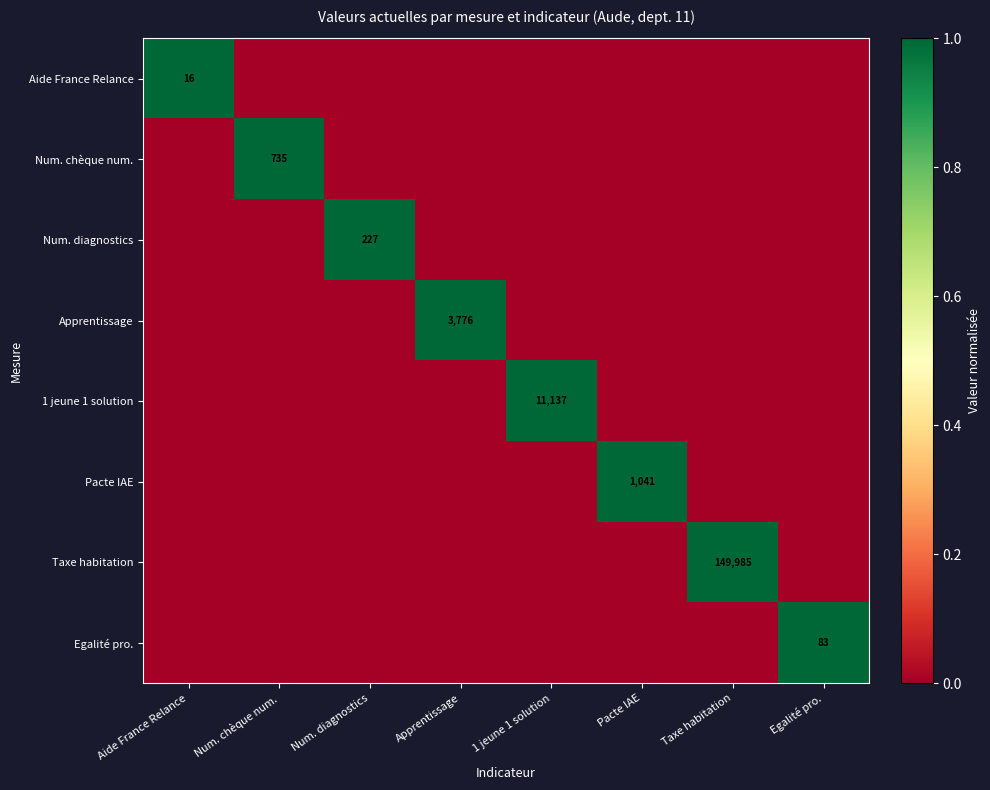

What is the maximum value shown in the chart?

1